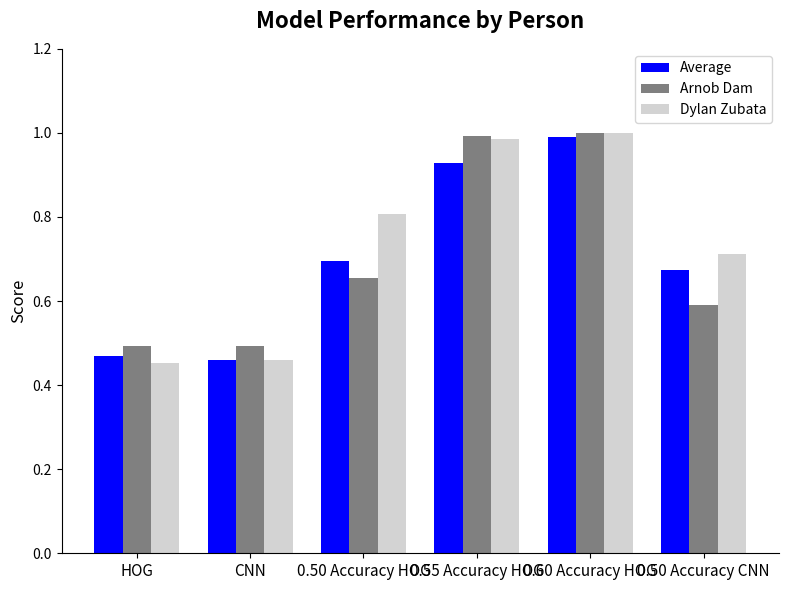

Between CNN and 0.60 Accuracy HOG, which series saw the biggest shift?

Dylan Zubata